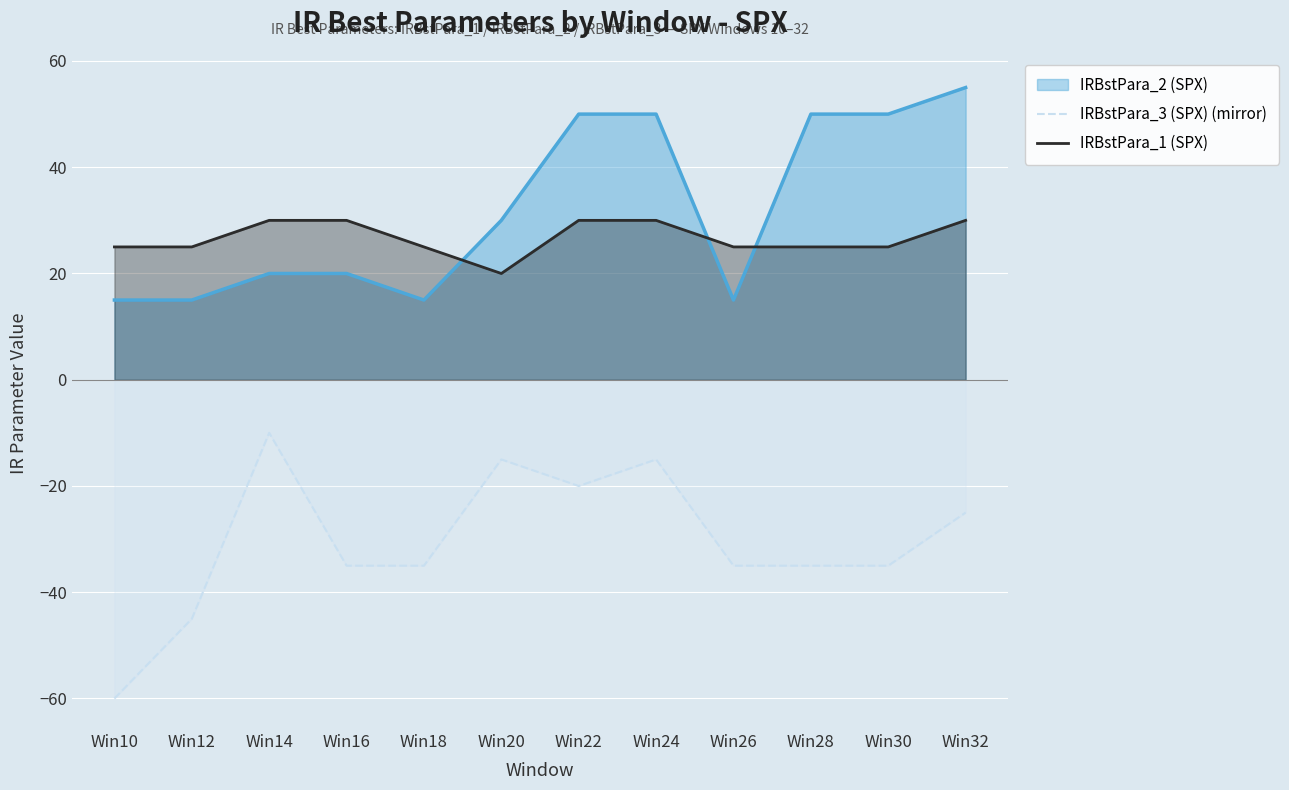

How many lines are shown in the chart?

3